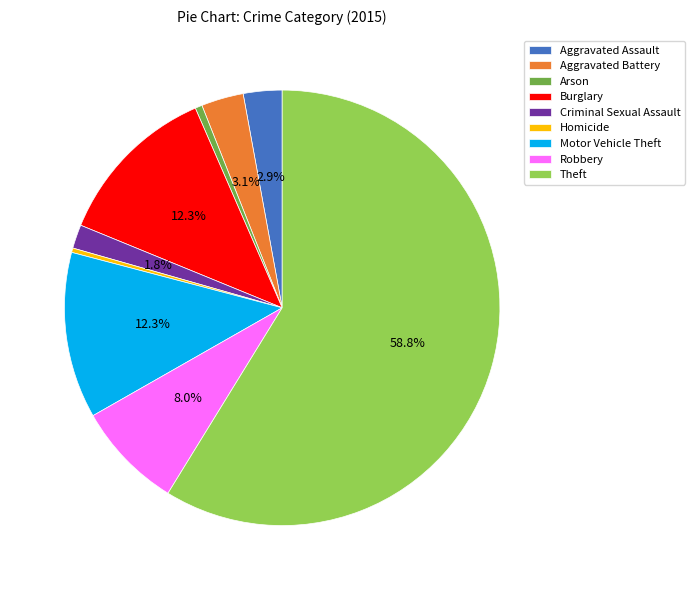

Between Aggravated Battery and Theft, which is larger?

Theft